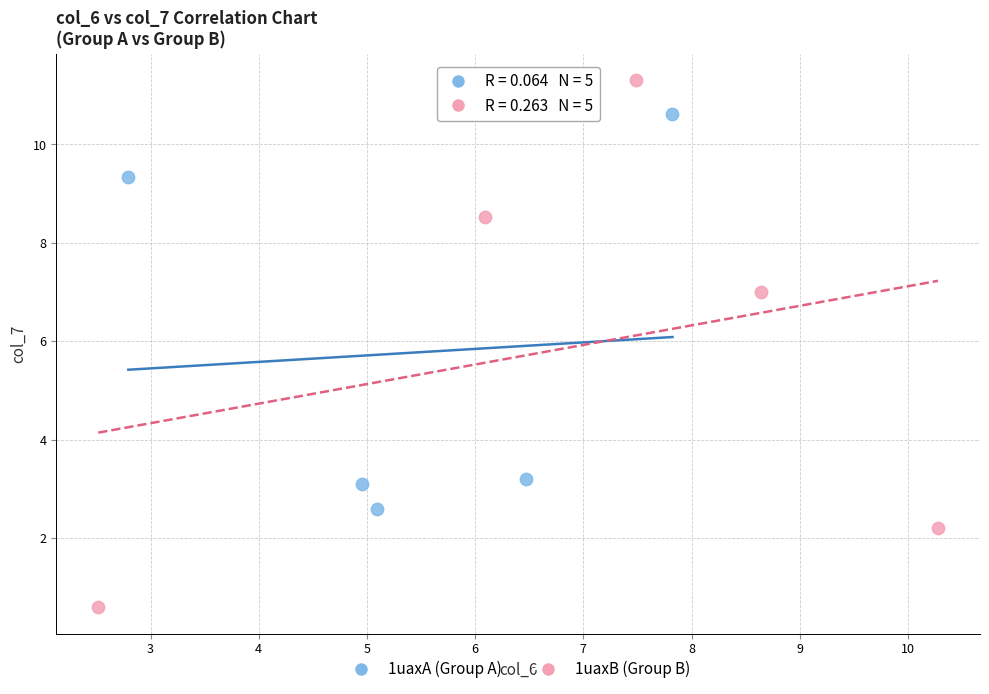

Which series reaches the maximum Y coordinate?

1uaxB (Group B)